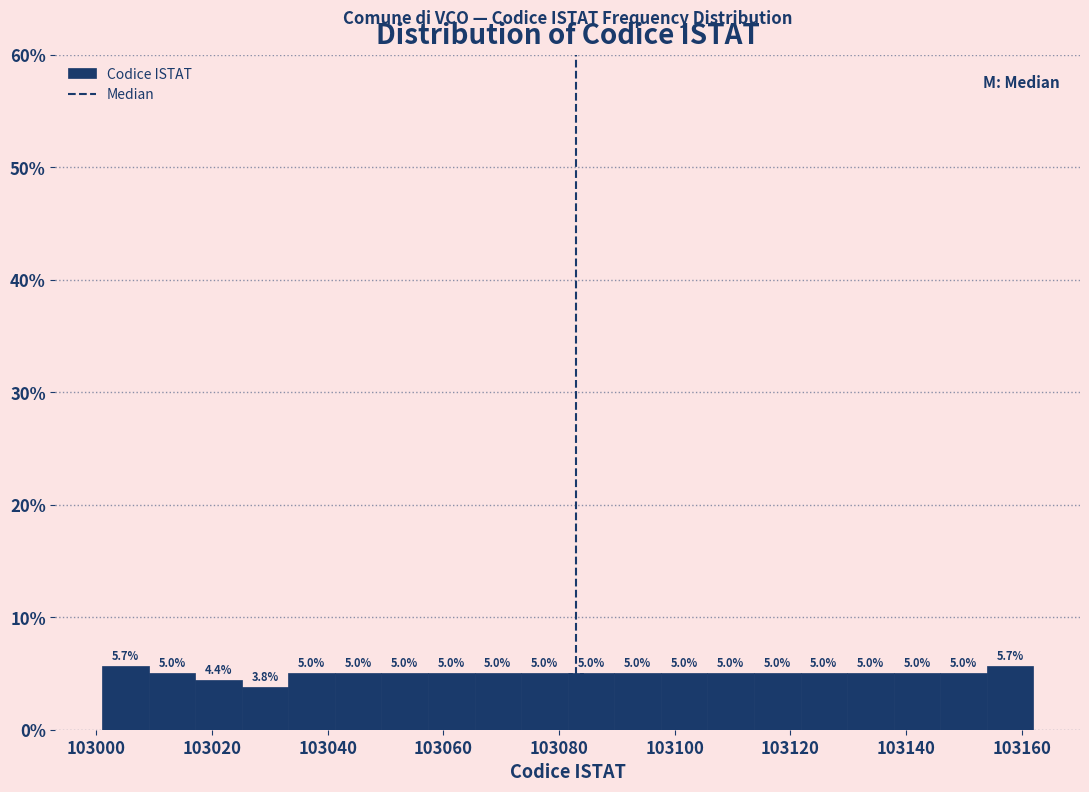

Reading left to right, transcribe this chart: for each bar, give the range it covers on the x-axis and its height. The bar edges are not printed on the chart, so give them approximately, as read against the axis.

103002 to 103010: 5.7
103010 to 103018: 5.0
103018 to 103026: 4.4
103026 to 103034: 3.8
103034 to 103042: 5.0
103042 to 103050: 5.0
103050 to 103058: 5.0
103058 to 103066: 5.0
103066 to 103074: 5.0
103074 to 103082: 5.0
103082 to 103090: 5.0
103090 to 103098: 5.0
103098 to 103106: 5.0
103106 to 103114: 5.0
103114 to 103122: 5.0
103122 to 103130: 5.0
103130 to 103138: 5.0
103138 to 103146: 5.0
103146 to 103154: 5.0
103154 to 103162: 5.7